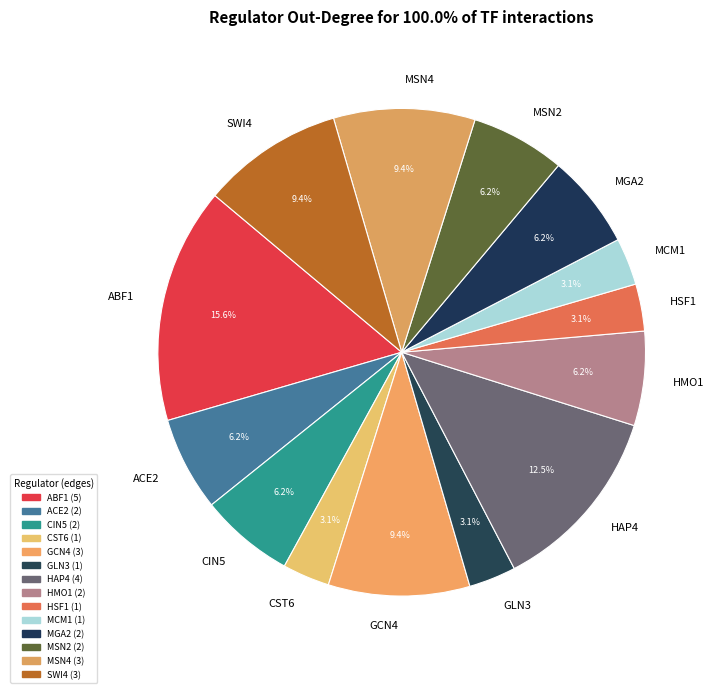

Does GCN4 account for over 50% of the chart?

No